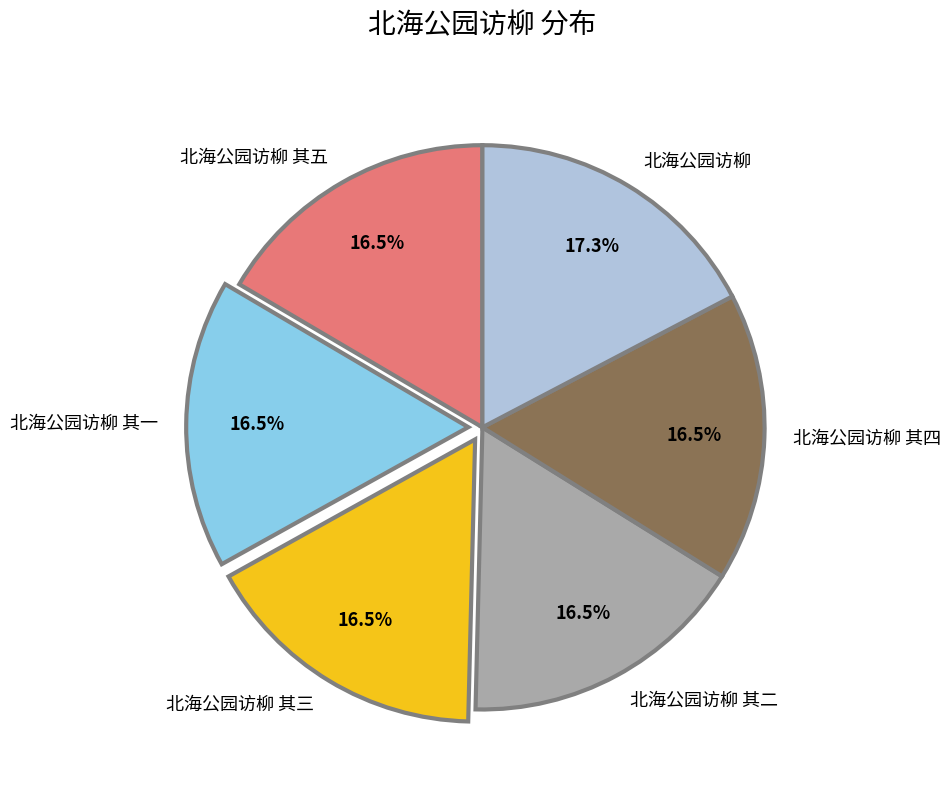

What percentage is the 北海公园访柳 其五 slice, to the nearest percent?

17%